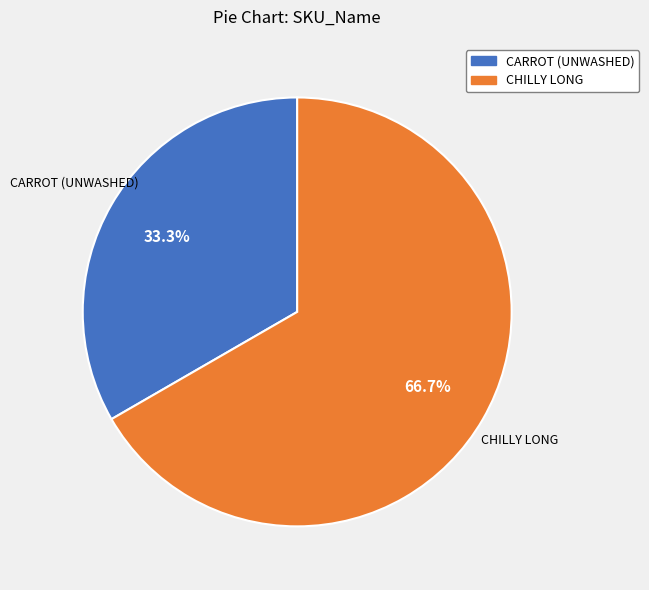

Is the sum of CHILLY LONG and CARROT (UNWASHED) greater than half?

Yes